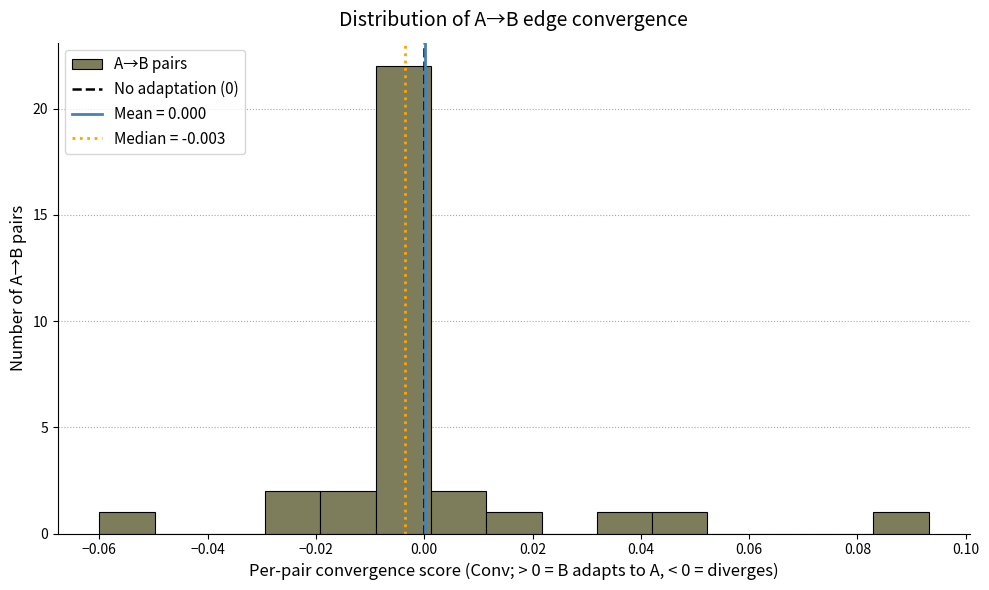

Reading left to right, transcribe this chart: for each bar, give the range it covers on the x-axis and its height. Neither the bar edges nor the heights are printed on the chart, so give them approximately, as read against the axes.

-0.060 to -0.050: 1
-0.050 to -0.040: 0
-0.040 to -0.030: 0
-0.030 to -0.020: 2
-0.020 to -0.008: 2
-0.008 to 0.002: 22
0.002 to 0.012: 2
0.012 to 0.022: 1
0.022 to 0.032: 0
0.032 to 0.042: 1
0.042 to 0.052: 1
0.052 to 0.062: 0
0.062 to 0.072: 0
0.072 to 0.082: 0
0.082 to 0.094: 1